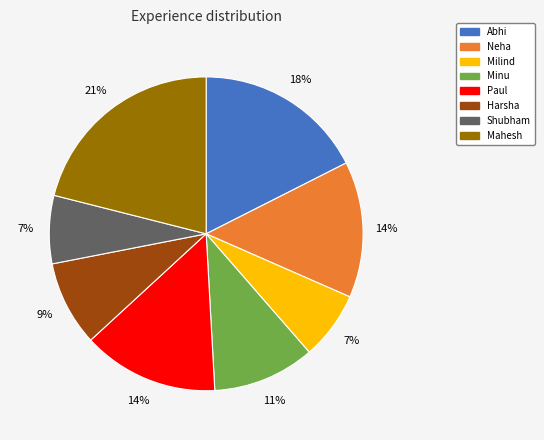

To the nearest percent, what is the combined percentage of Minu and Shubham?

18%